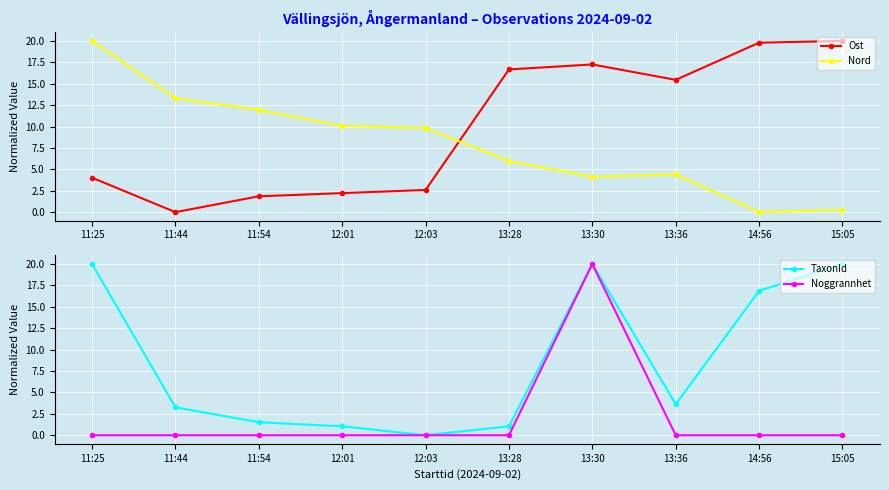

At which label is Nord closest to 9?

12:03